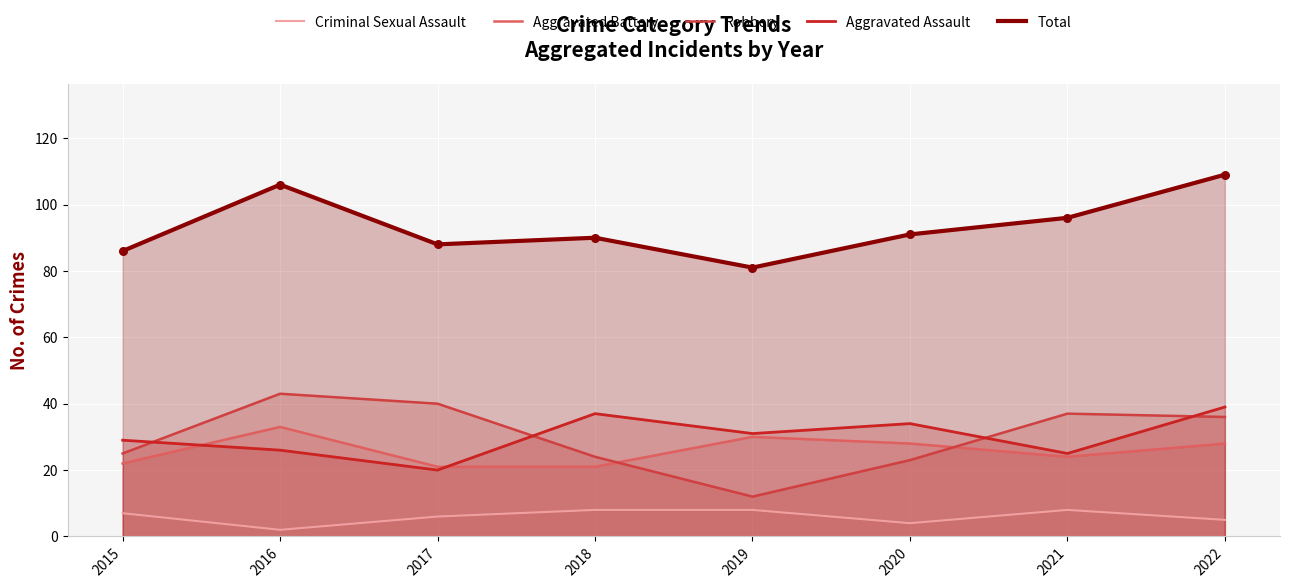

Is the value of Aggravated Assault at 2017 greater than the value of Robbery at 2022?

No